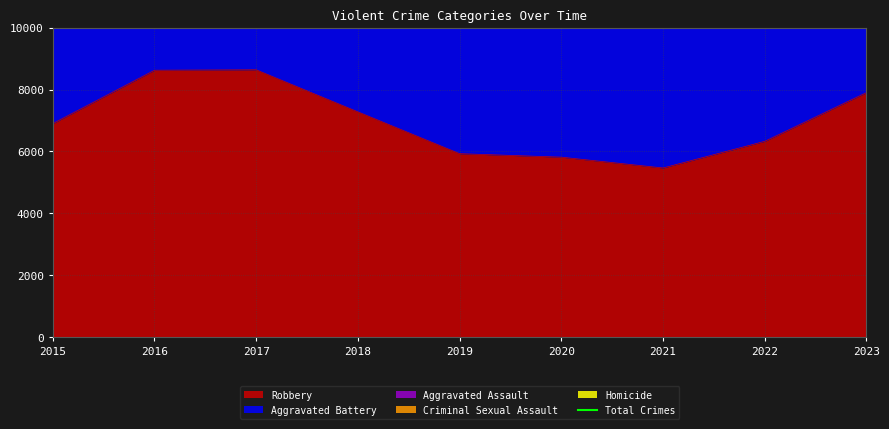

Reading right to left, extract all data points from this chart.

21711	19552	19299	18731	18373	19866	21298	21271	17423